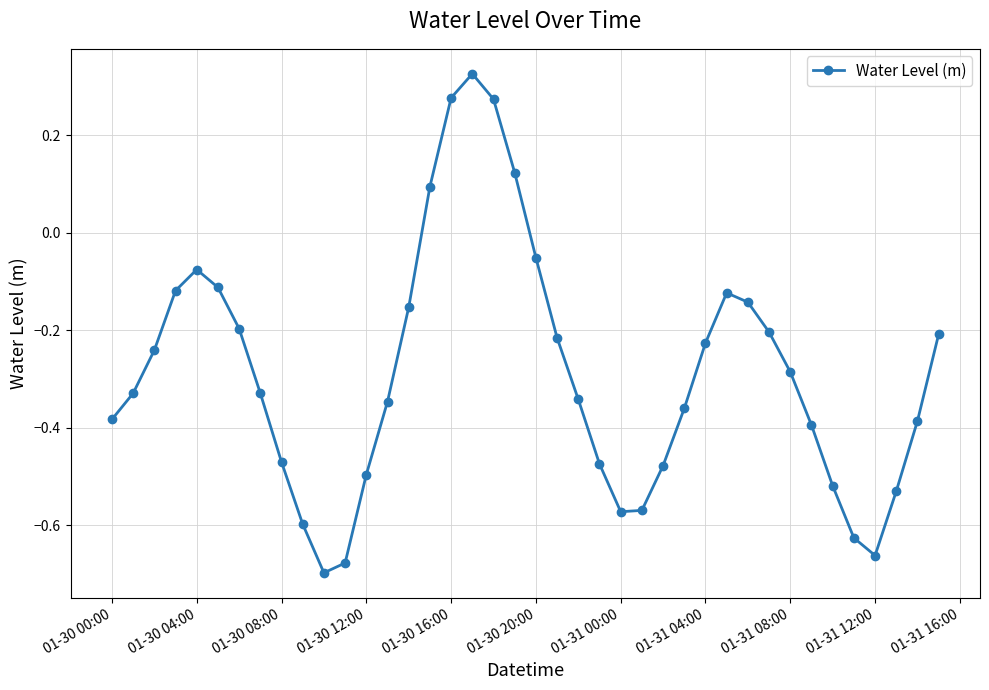

How many points are lower than both their immediate neighbors (excluding endpoints)?

3